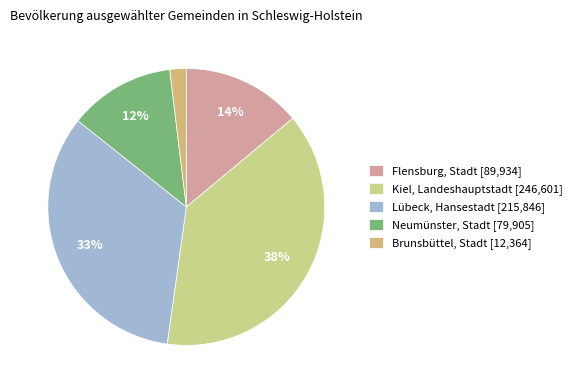

To the nearest percent, what is the difference between the largest and smallest slice percentages?

36%